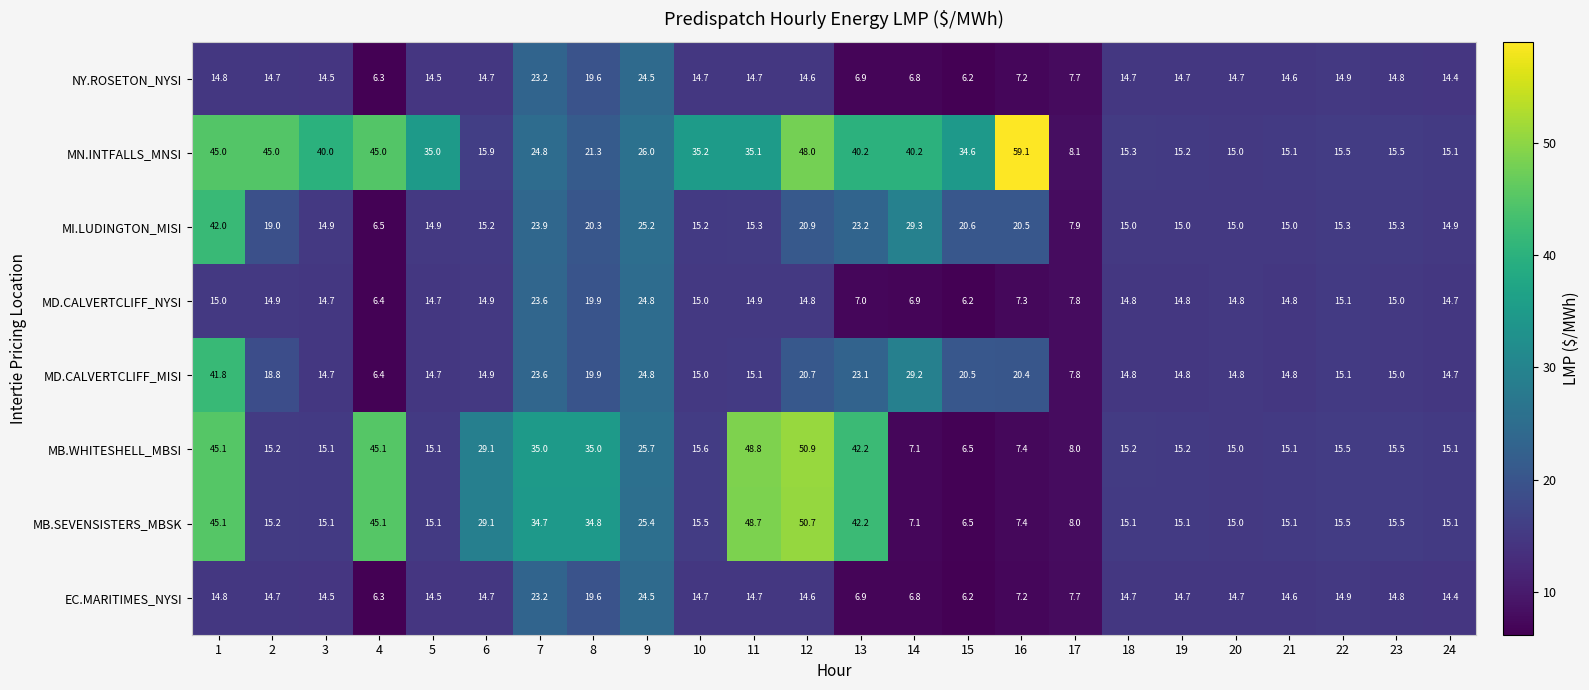

How many distinct data groups are displayed?

8